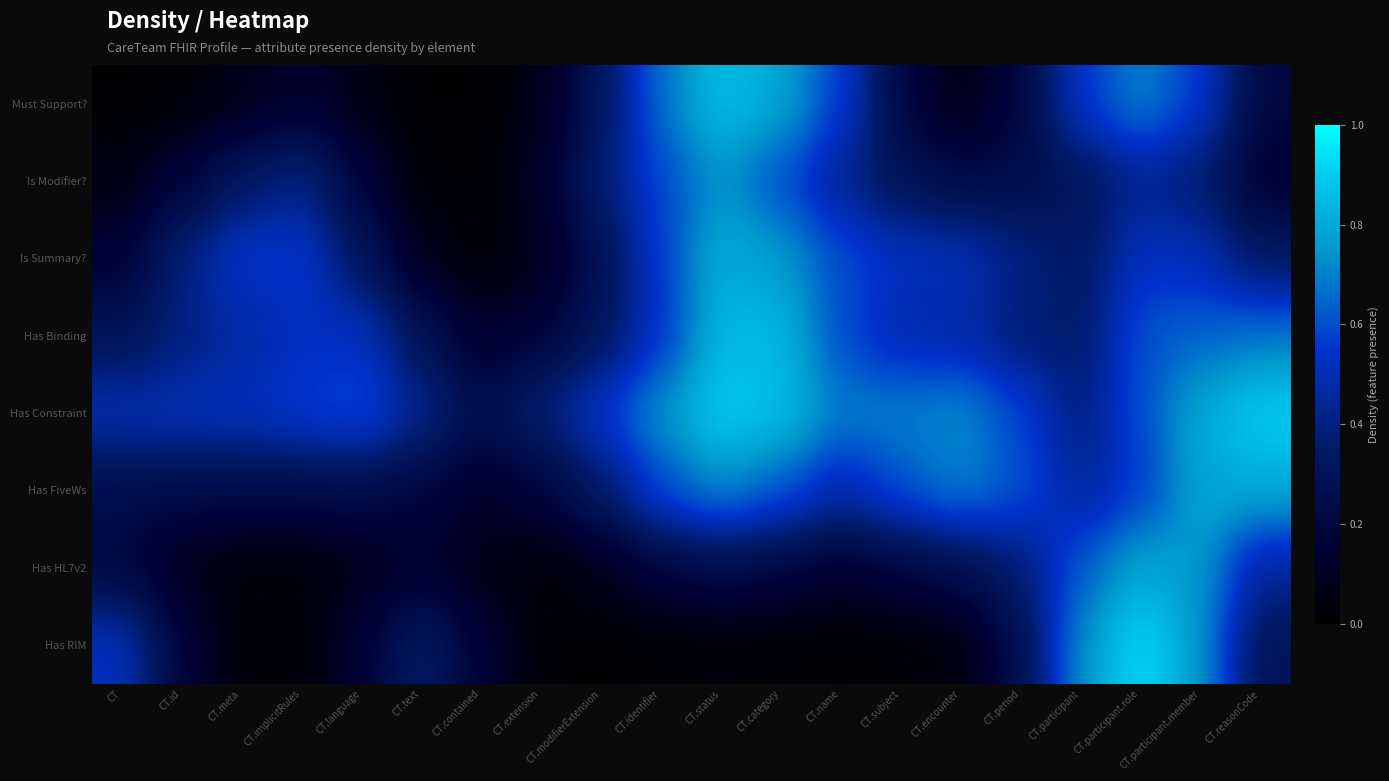

What is the total value across all series at CT.participant?

3.8